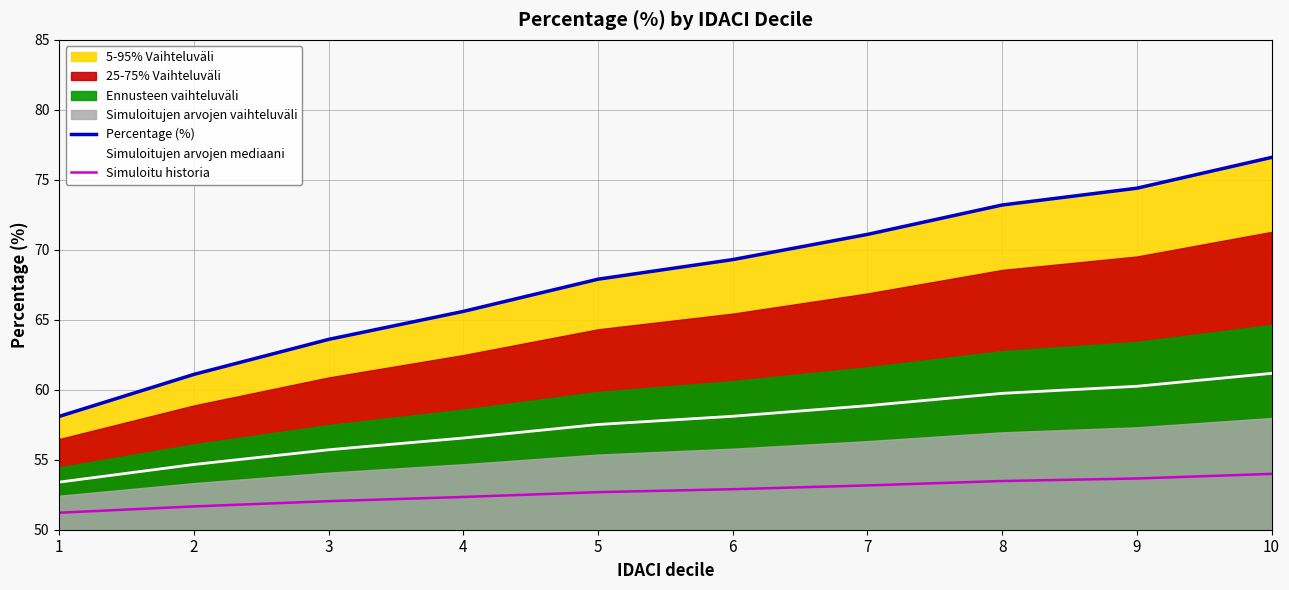

How many values in the Simuloitu historia series are below 52?

2